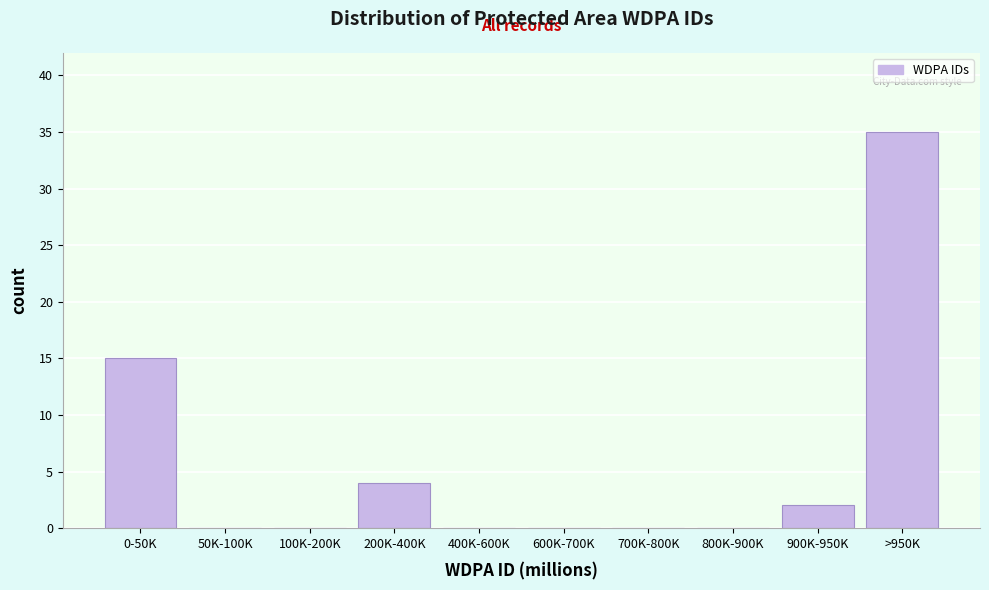

Reading left to right, extract all data points from this chart.

0-50K=15	50K-100K=0	100K-200K=0	200K-400K=4	400K-600K=0	600K-700K=0	700K-800K=0	800K-900K=0	900K-950K=2	>950K=35